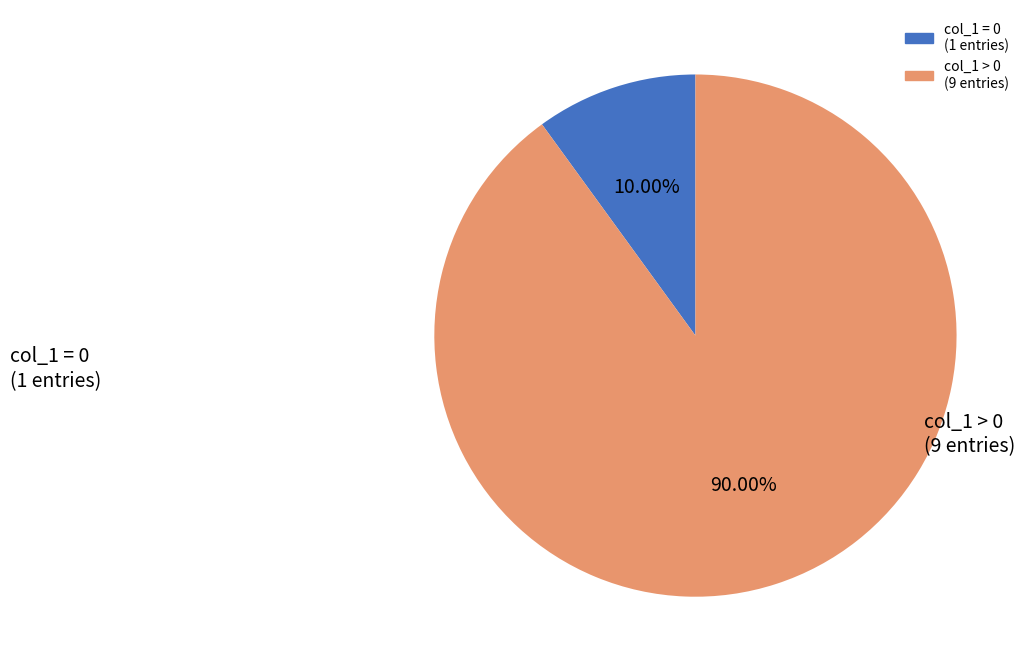

Is there a majority slice in this chart?

Yes